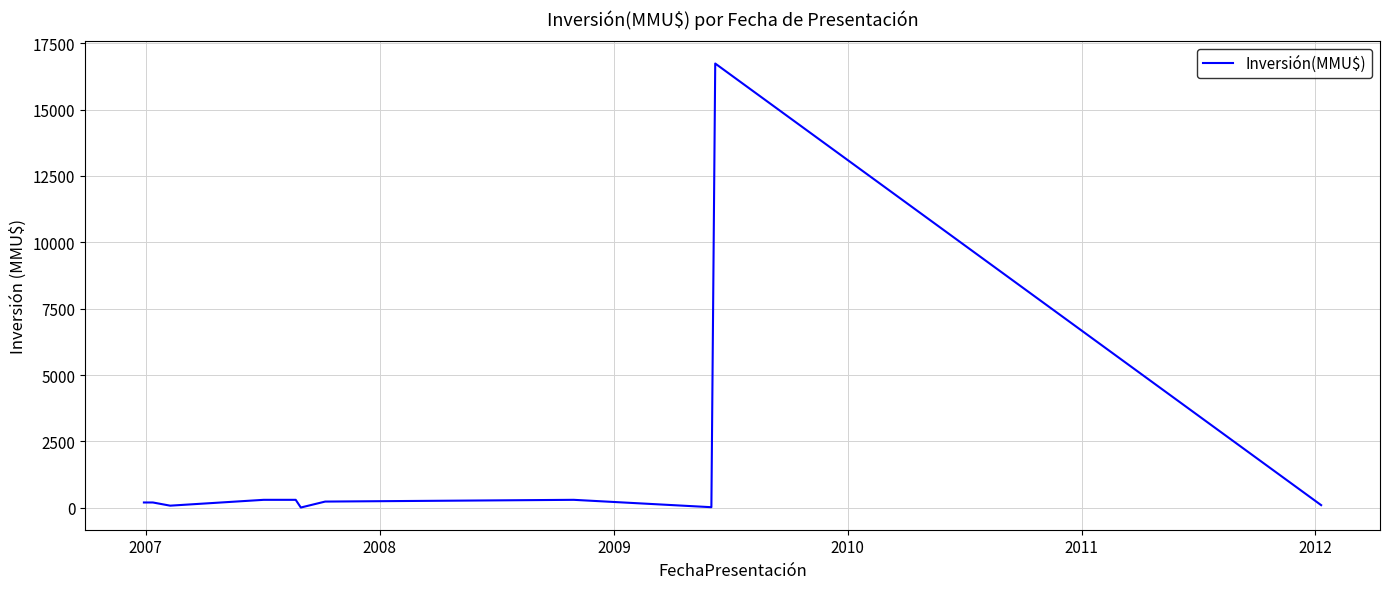

What is the difference between the maximum and minimum values?

16726